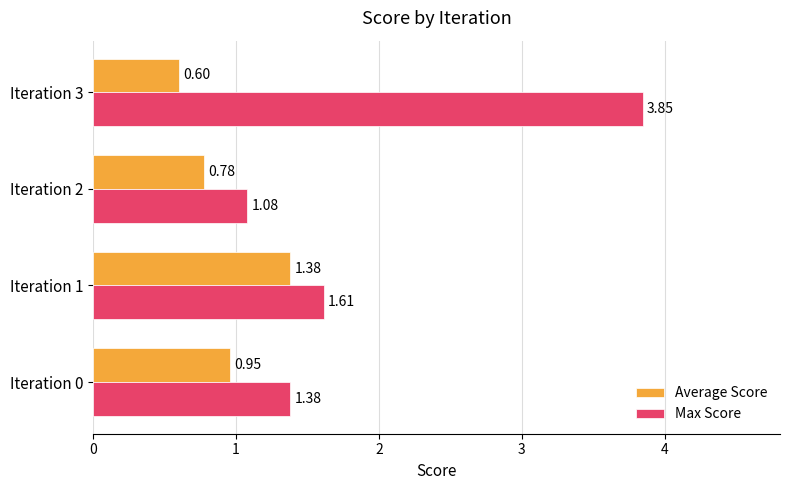

At which label does Max Score reach its minimum?

Iteration 2